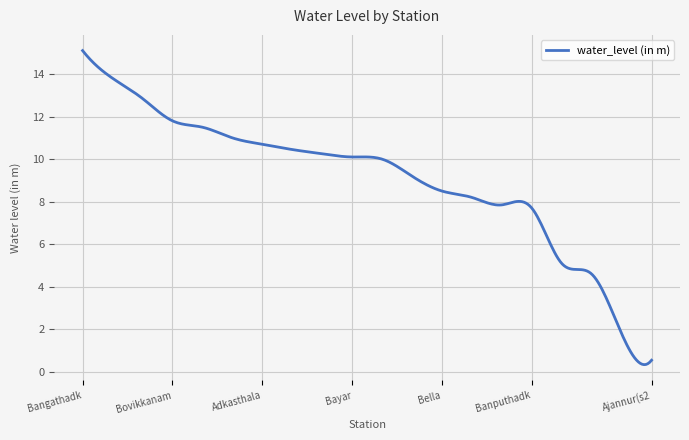

Does the chart have visible grid lines?

Yes